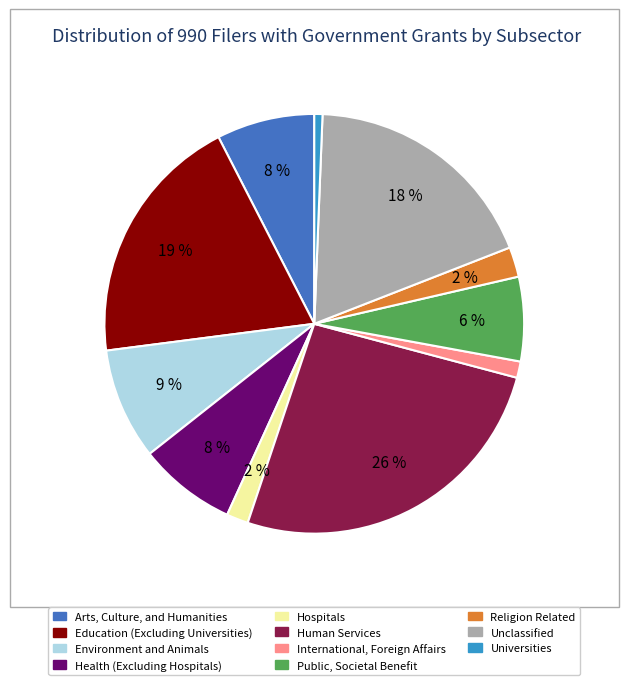

Which has a higher value, Health (Excluding Hospitals) or Education (Excluding Universities)?

Education (Excluding Universities)